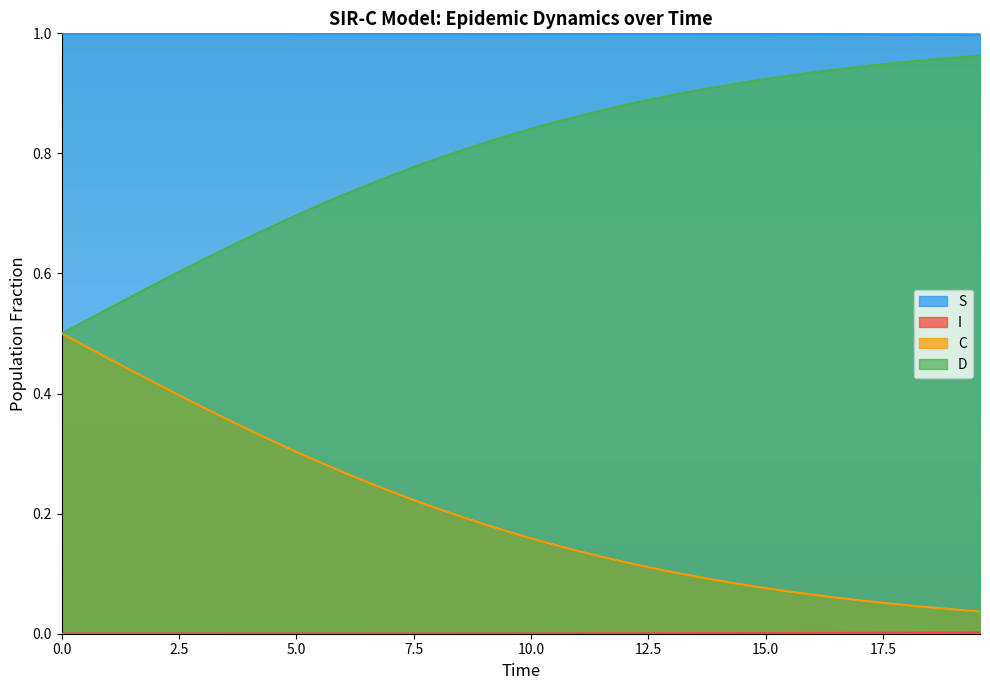

True or false: I and S intersect in this chart.

False